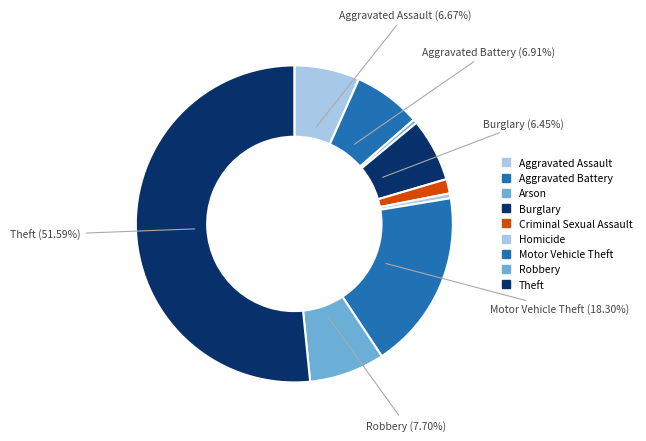

To the nearest percent, what percentage of the pie is Theft?

52%